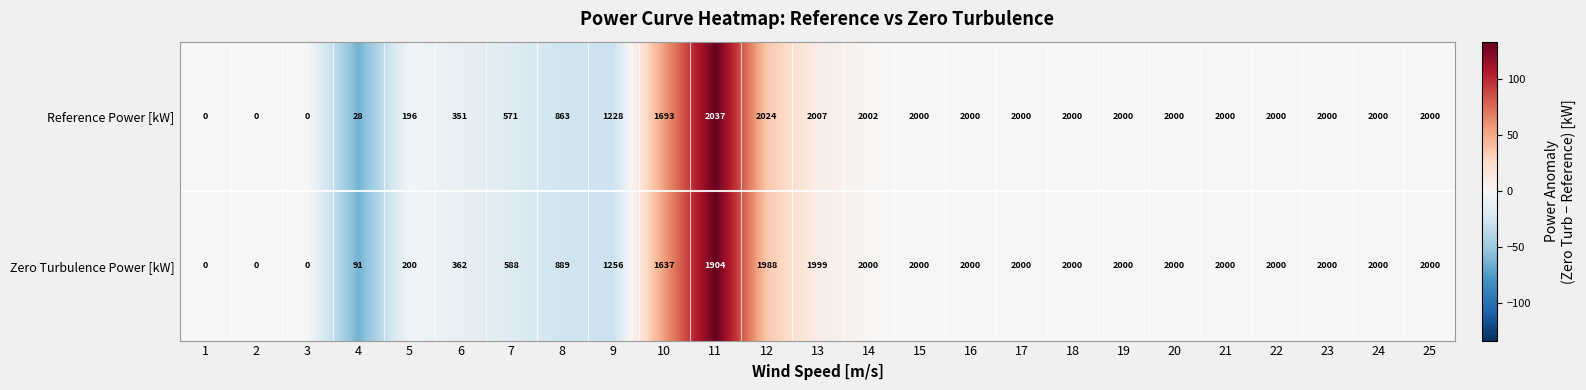

What is the difference between the second highest and minimum values in the Zero Turbulence Power [kW] series?

2000